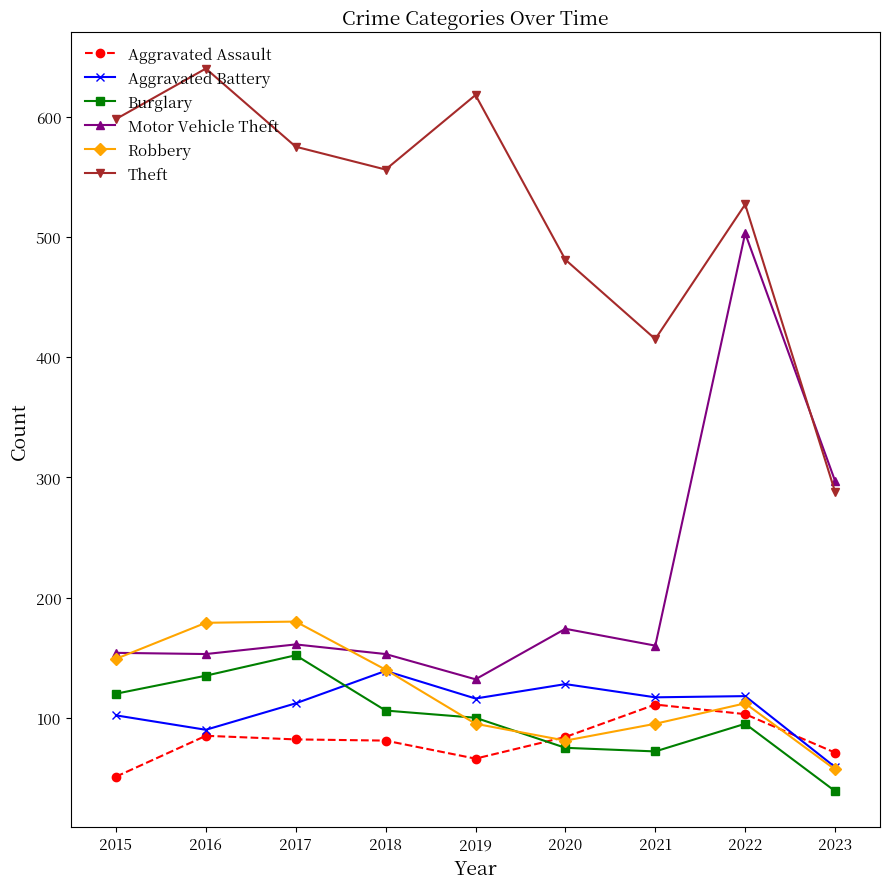

Which category has the highest value across all series?

2016